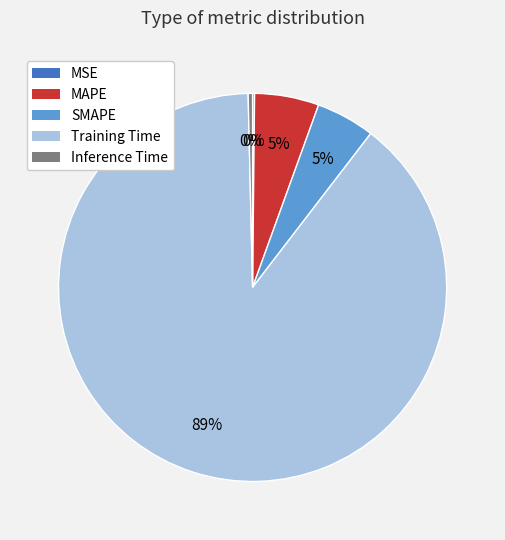

The Training Time slice represents 96% of the pie. True or false?

False